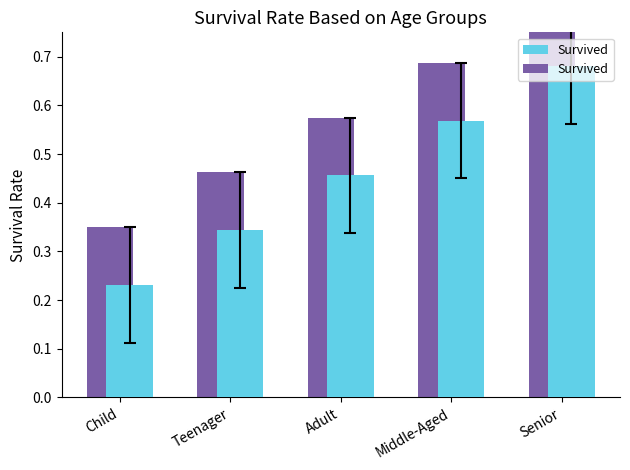

Which has a higher value, Senior or Middle-Aged?

Senior